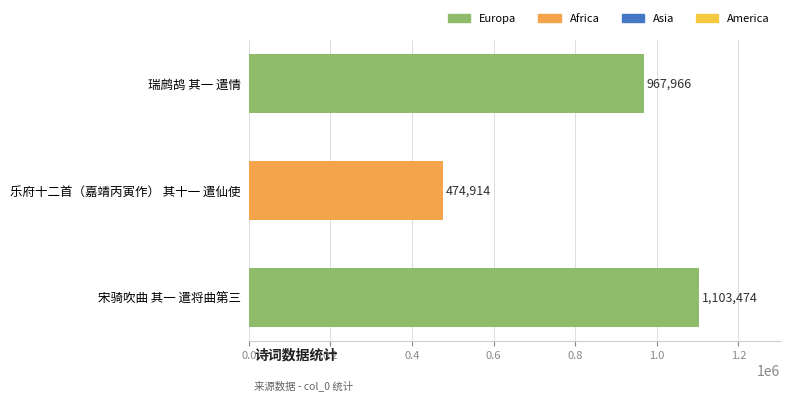

How many data points does each series have?

3